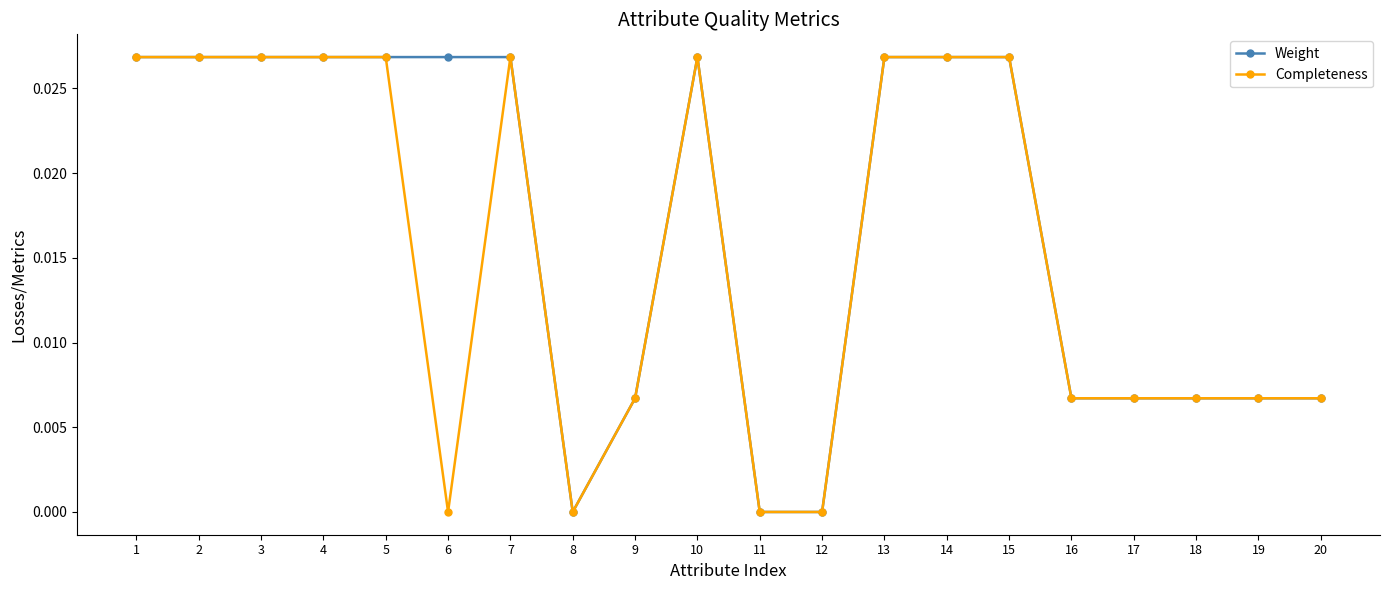

What are all the series names shown in the legend?

Weight, Completeness